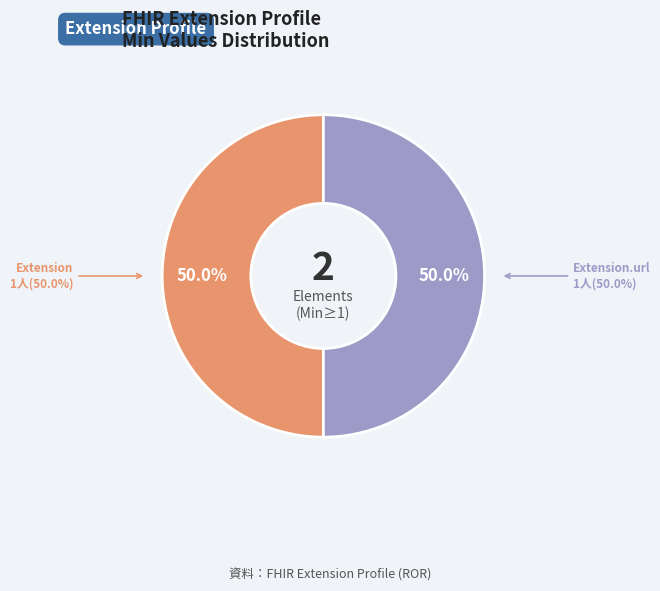

To the nearest percent, what percentage of the pie is Extension?

50%